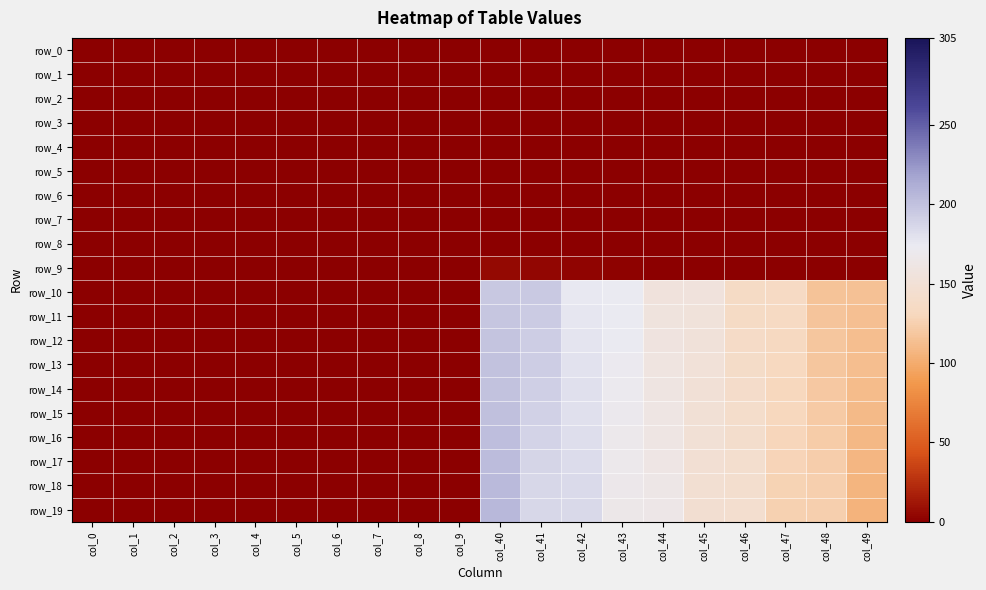

What is the difference between the row_17 values at col_7 and col_48?

123.0